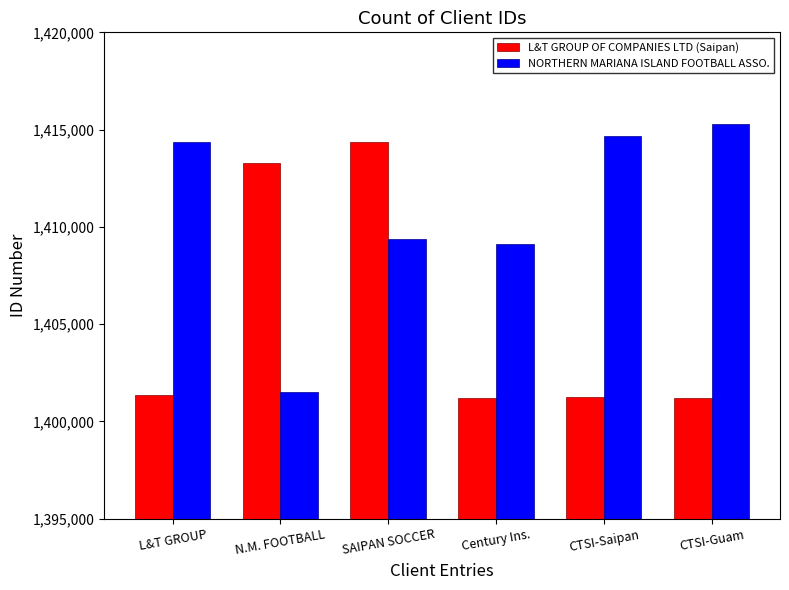

What are all the series names shown in the legend?

L&T GROUP OF COMPANIES LTD (Saipan), NORTHERN MARIANA ISLAND FOOTBALL ASSO.